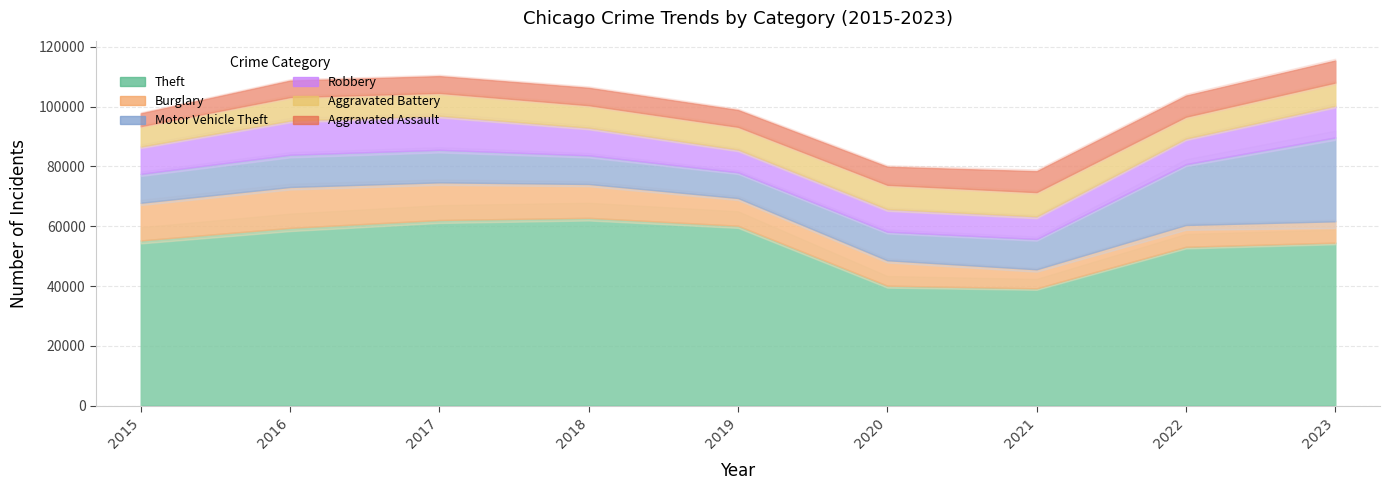

Is it true that Aggravated Battery equals 7559 at 2019?

True